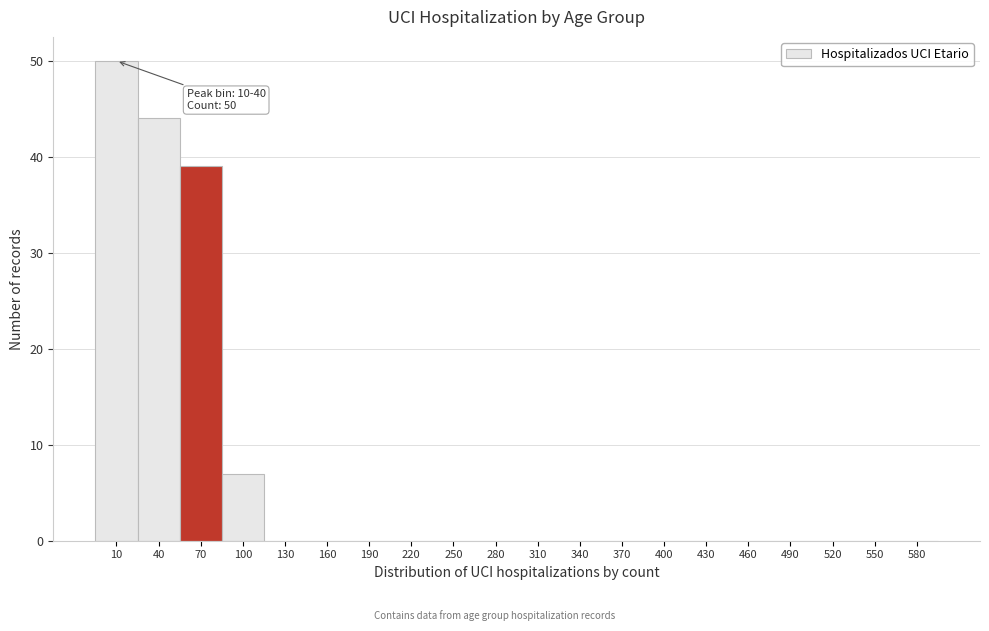

Reading right to left, list all the values displayed in this chart.

580=0	550=0	520=0	490=0	460=0	430=0	400=0	370=0	340=0	310=0	280=0	250=0	220=0	190=0	160=0	130=0	100=7	70=39	40=44	10=50